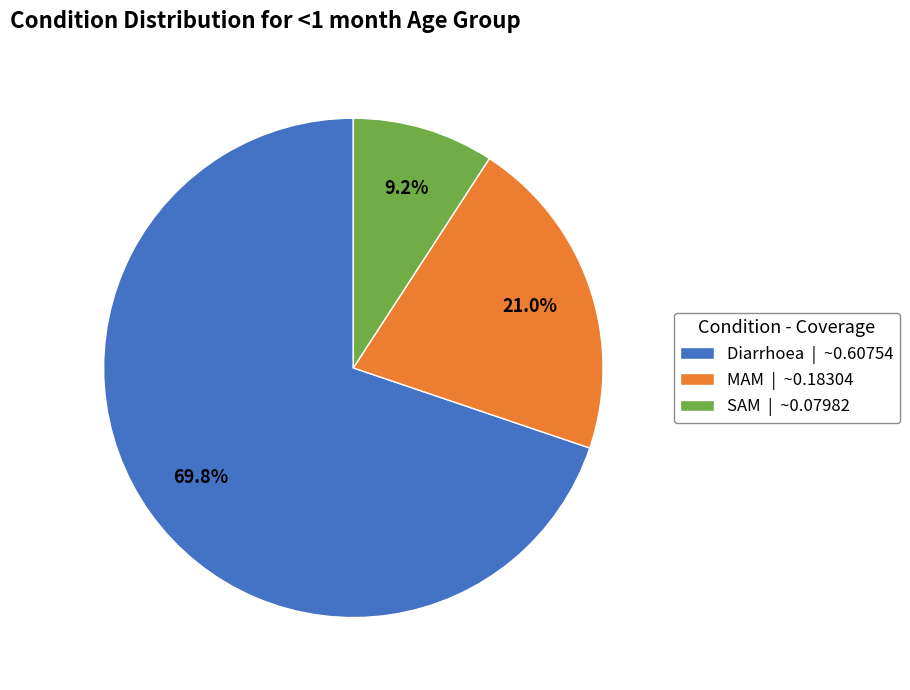

To the nearest percent, what portion does Diarrhoea represent?

70%